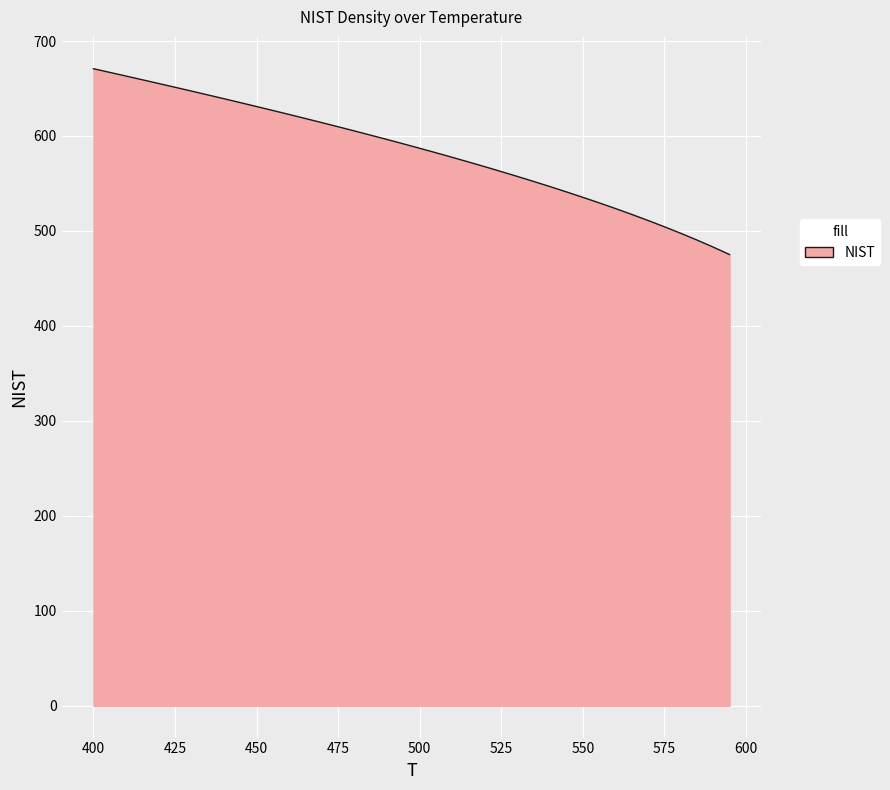

What is the difference between the maximum and minimum values?

195.7